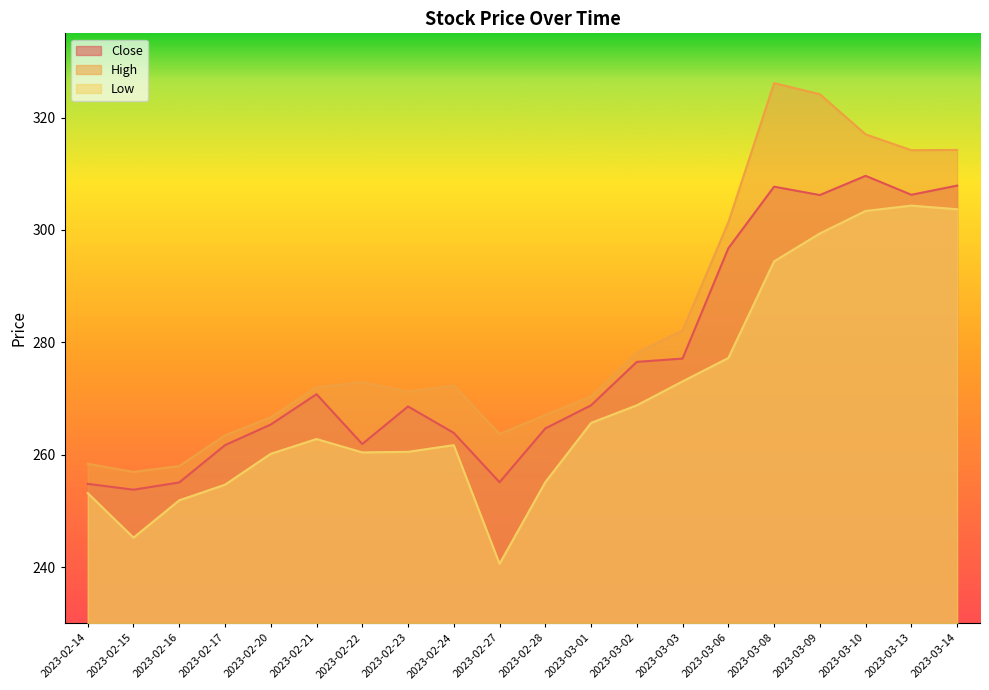

List the series in order of their peak value, highest first.

High, Close, Low